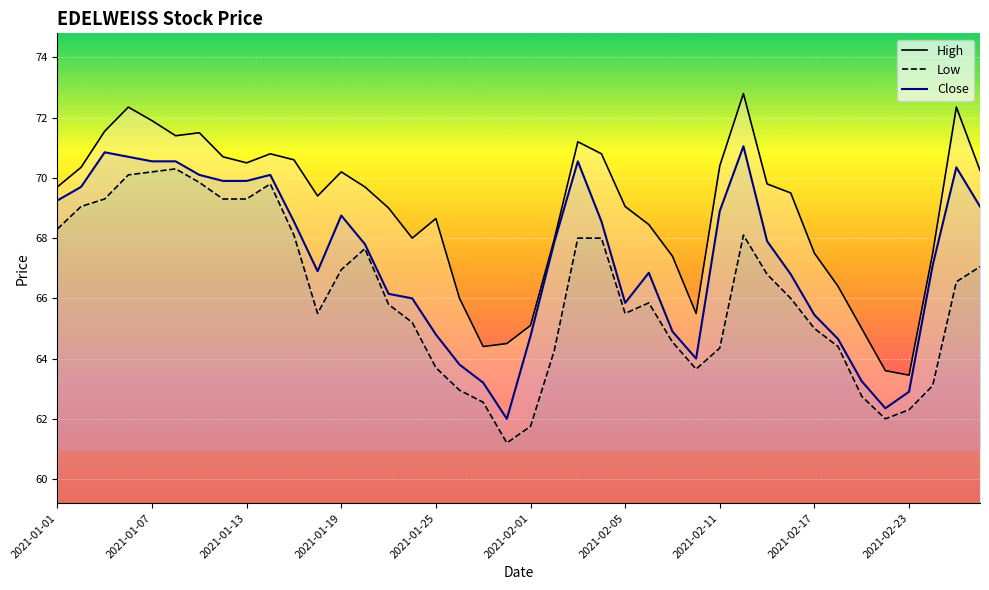

True or false: Close and Low cross at least once.

False